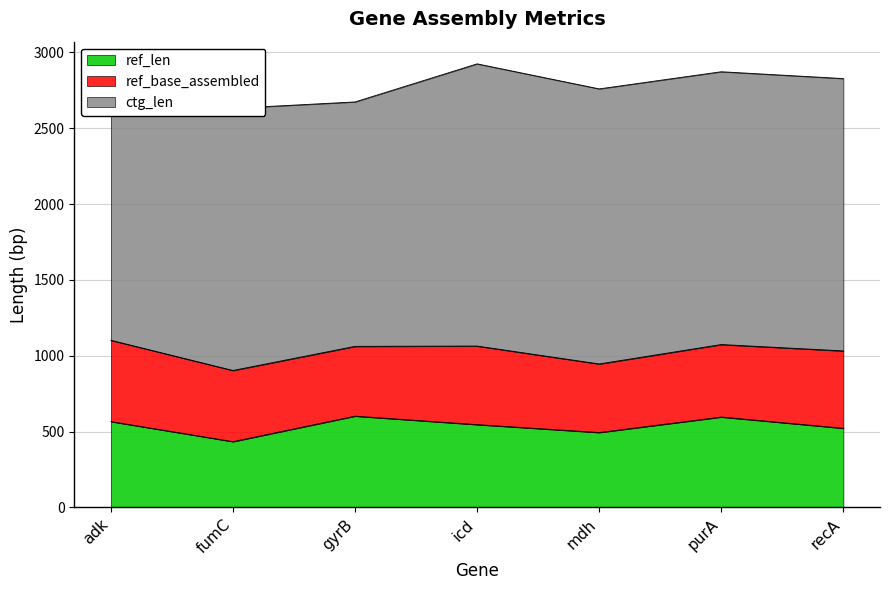

Between fumC and gyrB, which is larger?

gyrB